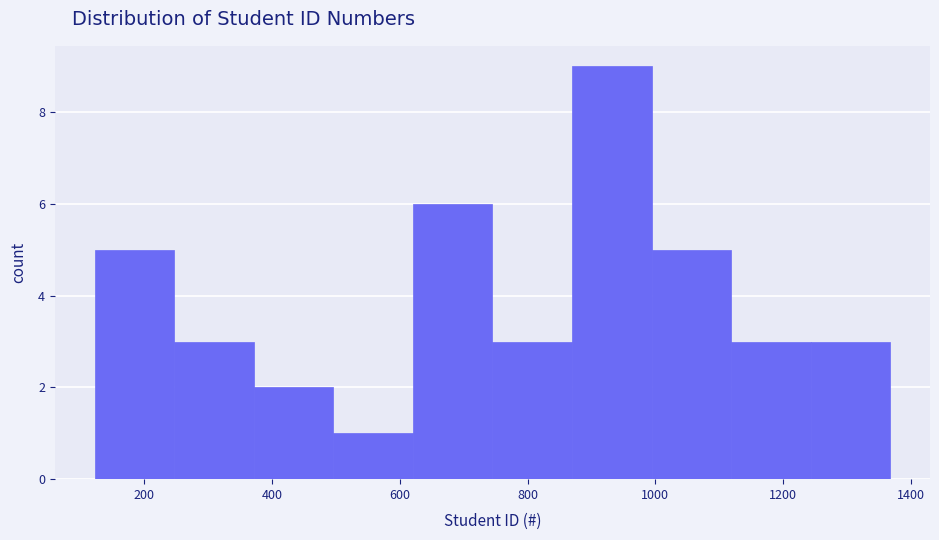

Reading left to right, transcribe this chart: for each bar, give the range it covers on the x-axis and its height. Neither the bar edges nor the heights are printed on the chart, so give them approximately, as read against the axes.

120 to 240: 5
240 to 380: 3
380 to 500: 2
500 to 620: 1
620 to 740: 6
740 to 860: 3
860 to 1000: 9
1000 to 1120: 5
1120 to 1240: 3
1240 to 1360: 3